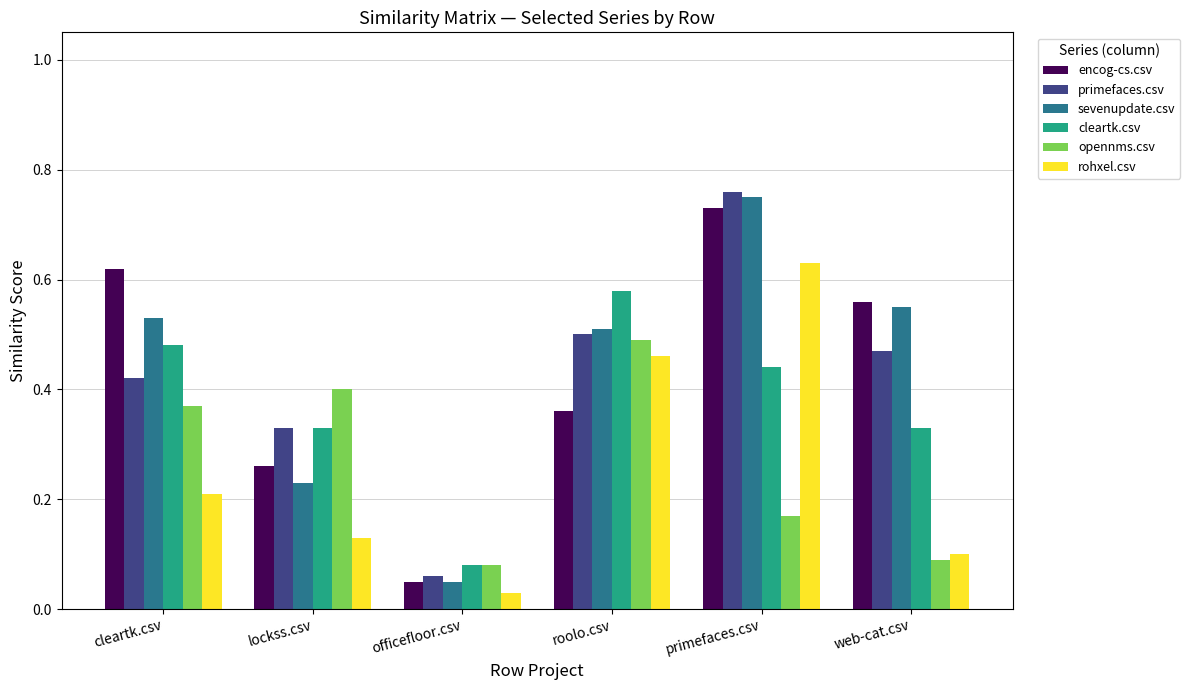

At which category does the chart reach its minimum across all series?

officefloor.csv